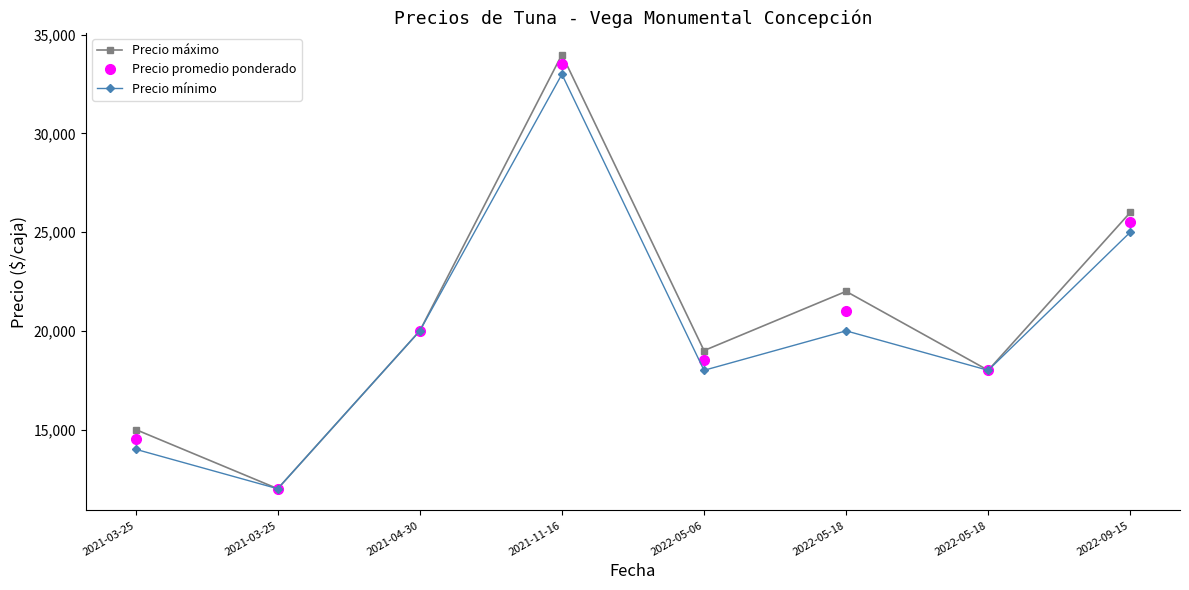

True or false: Precio promedio ponderado has a value of 12000 at 2021-03-25.

True